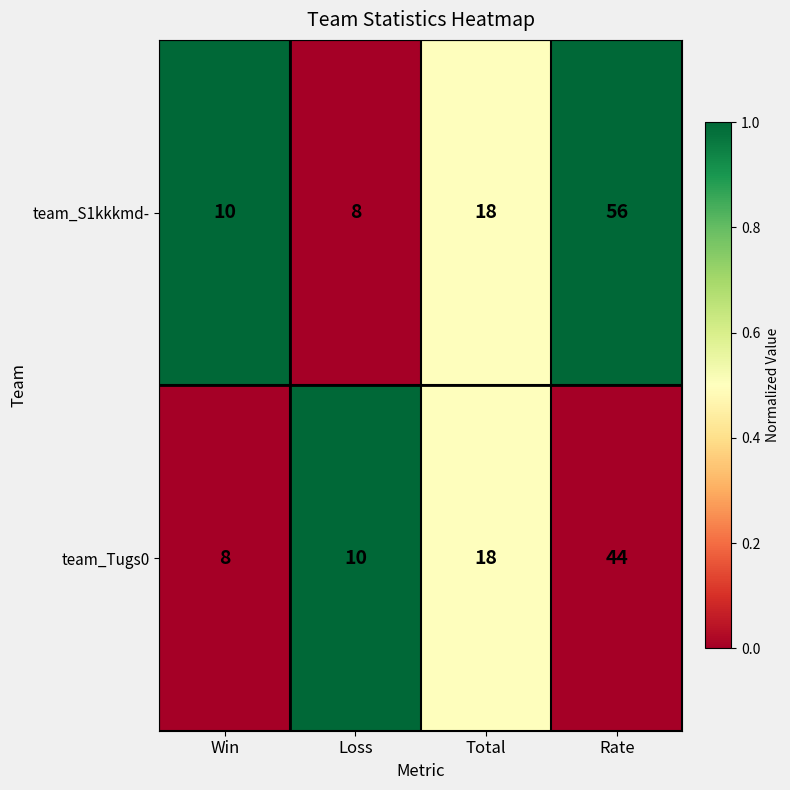

What is the average value of the team_S1kkkmd- series?

23